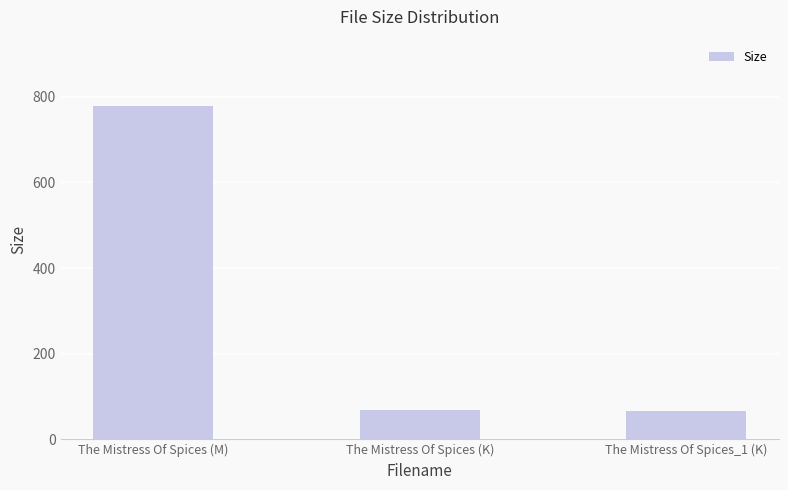

Are the bars grouped side by side (vs. stacked)?

No